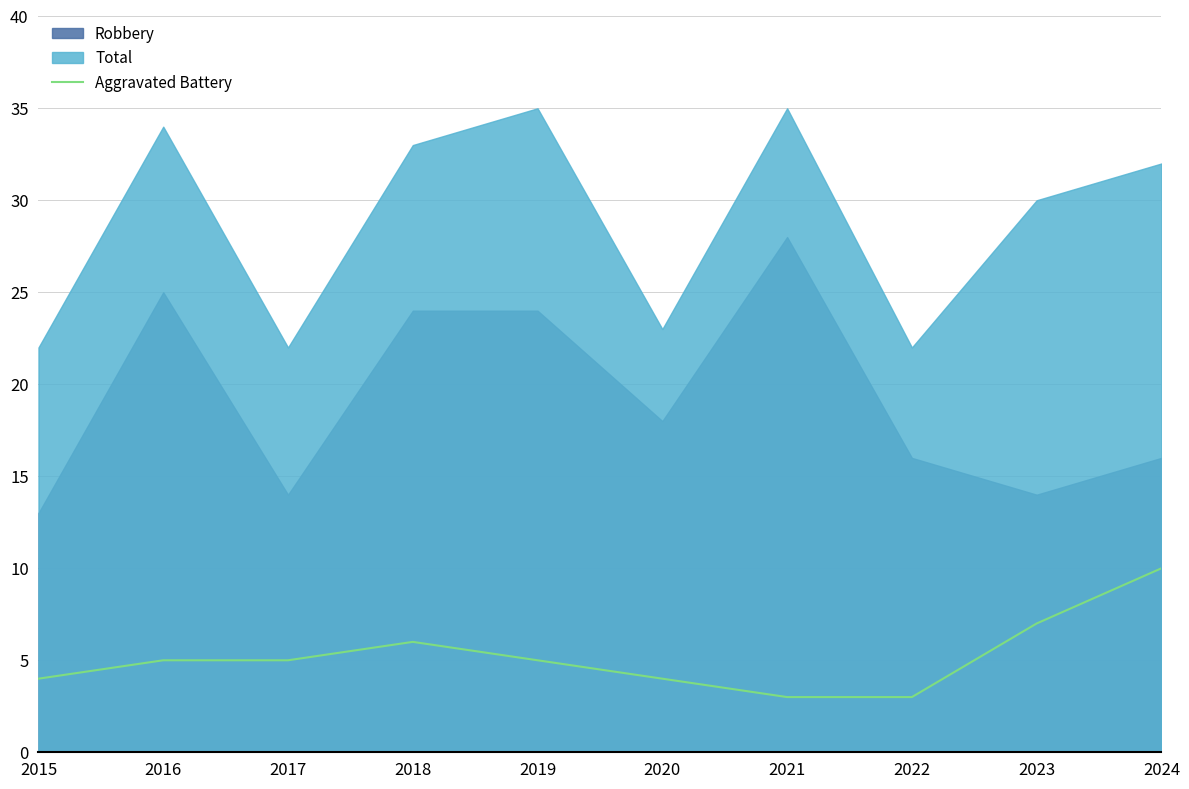

Where is the first local maximum?

2018